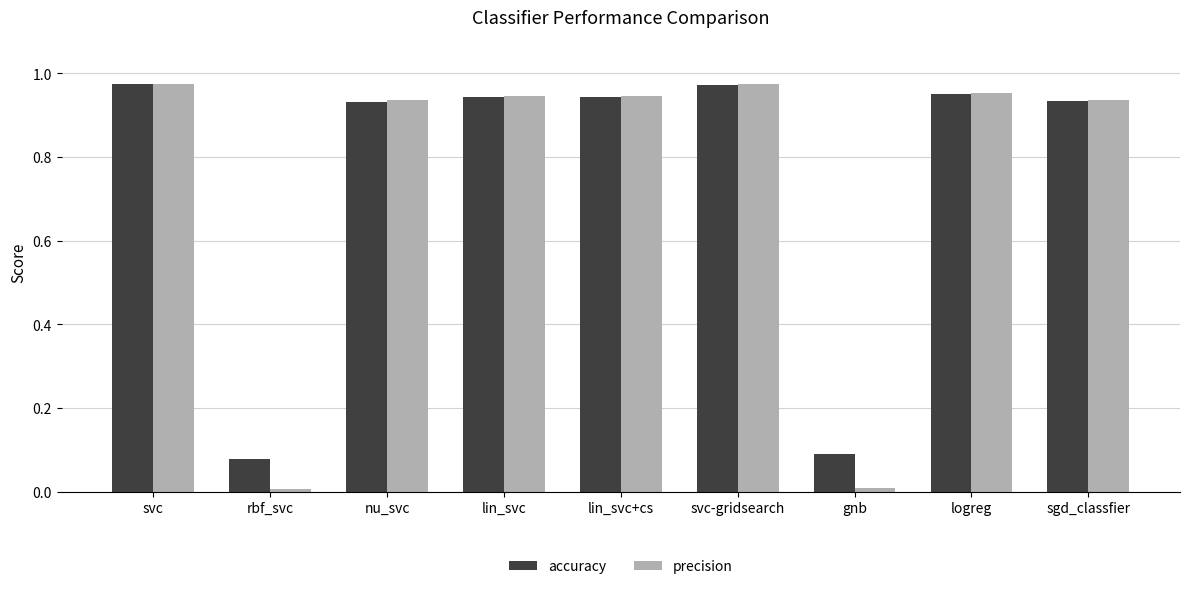

List the series in order of their overall mean, highest first.

accuracy, precision